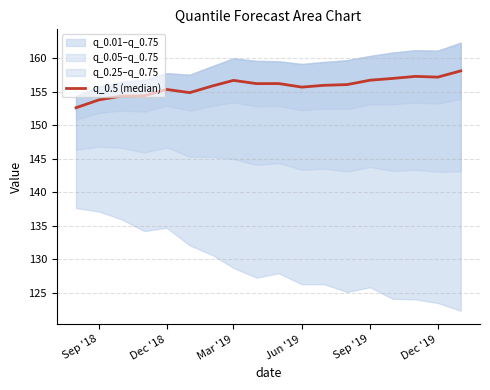

At which label does the data first exceed 156?

Mar '19